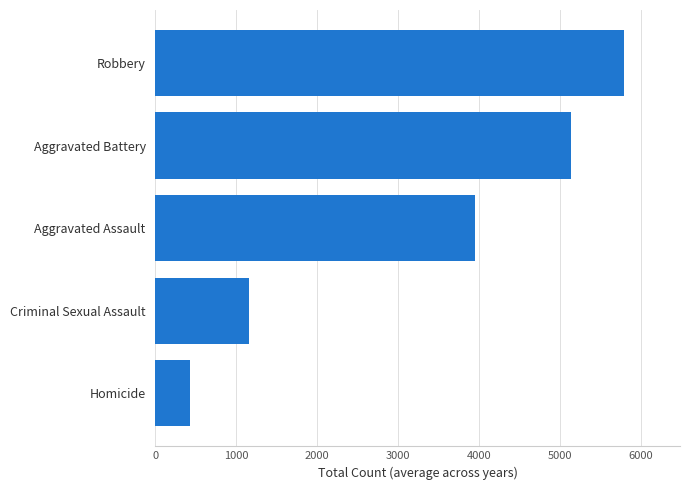

Is it true that the value at Homicide is 428.4?

True